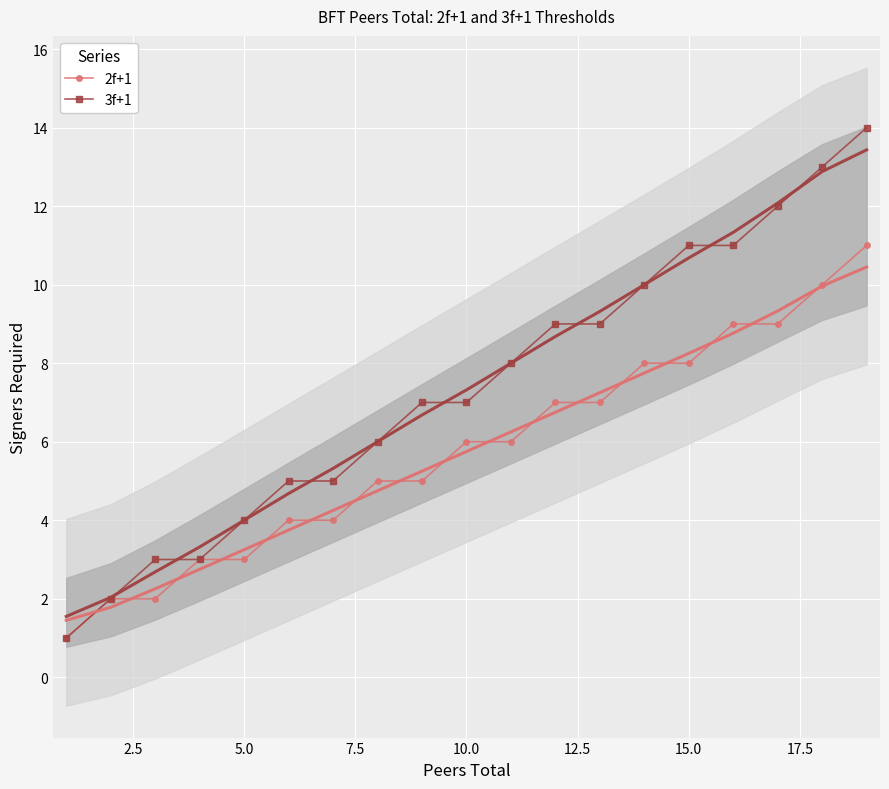

Which series has the largest total across all categories?

3f+1